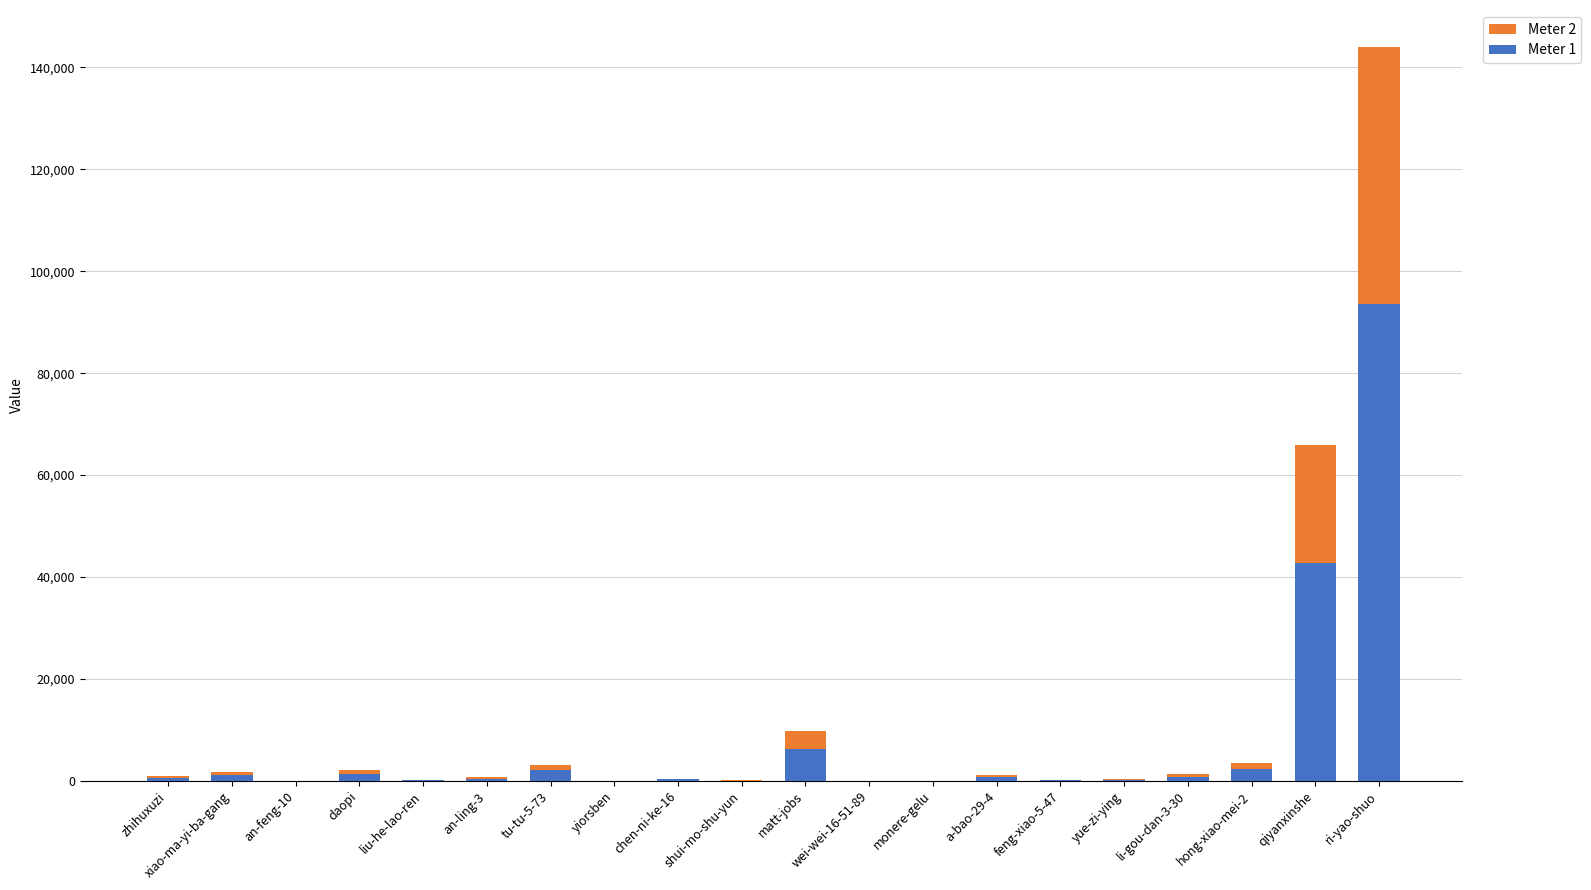

At which category is the sum across all series the highest?

ri-yao-shuo